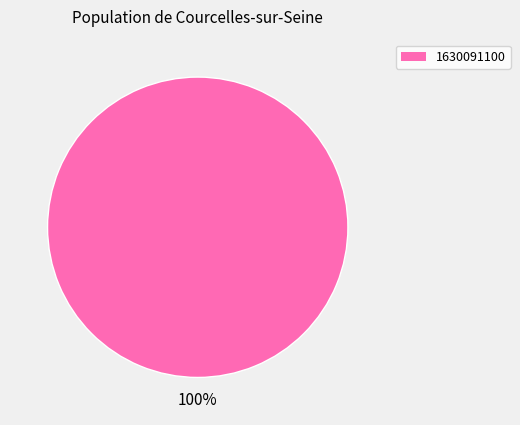

Is there a majority slice in this chart?

Yes